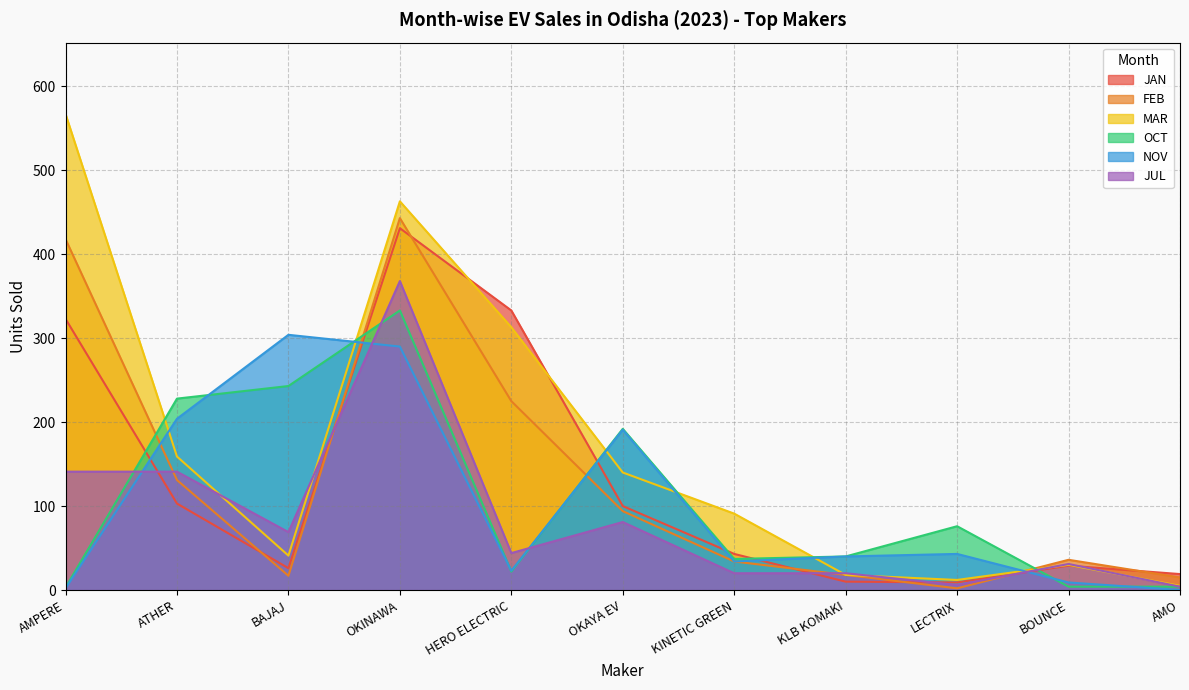

In JAN, how many points are lower than both neighbors (excluding endpoints)?

2